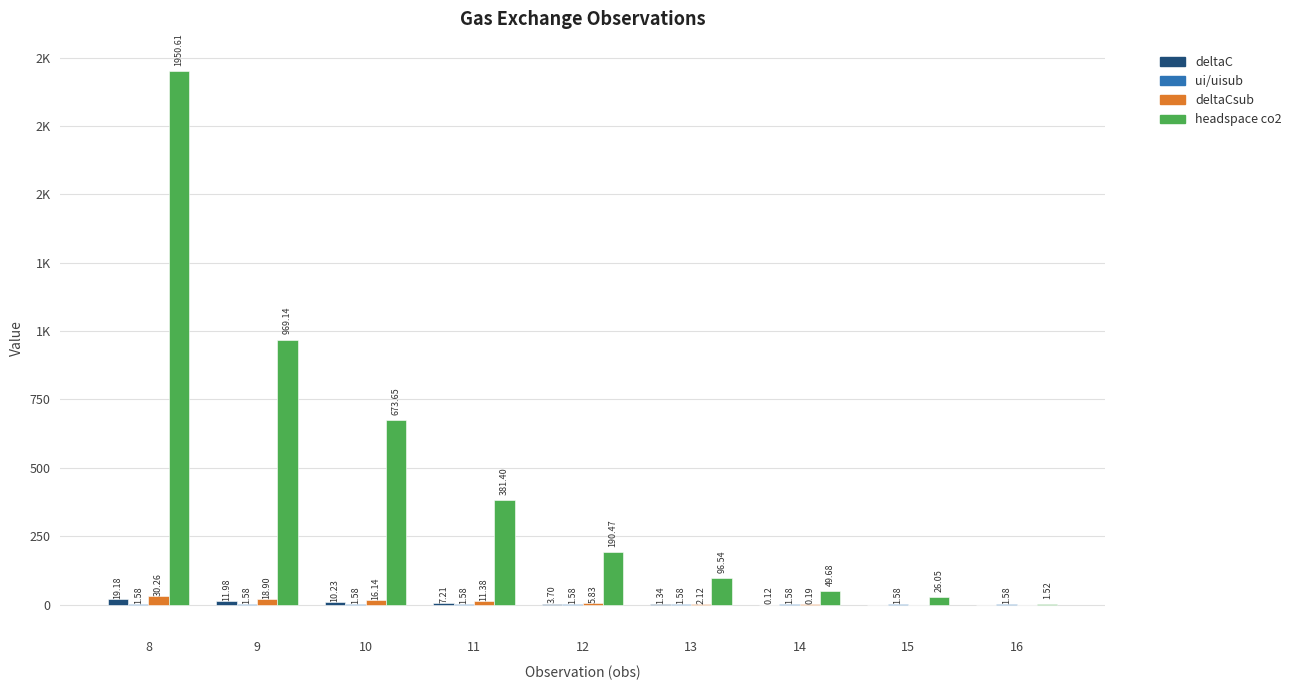

Are the bars grouped side by side (vs. stacked)?

Yes